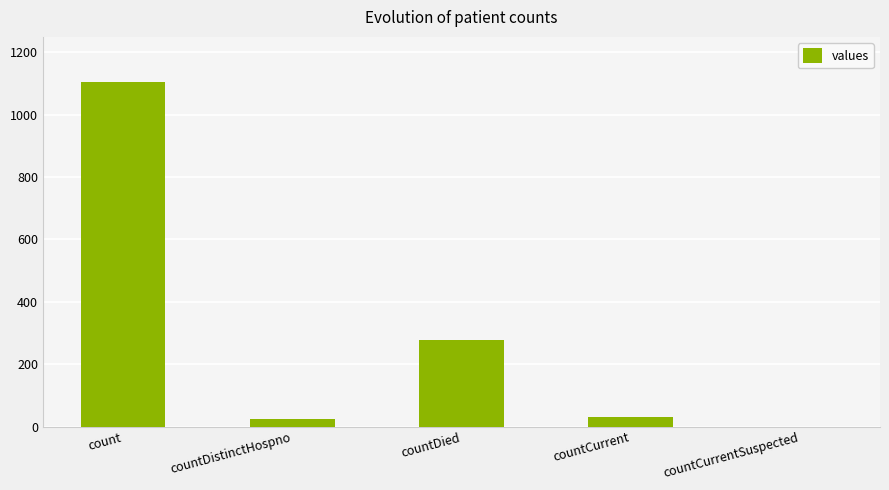

Reading left to right, list all the values displayed in this chart.

count=1104	countDistinctHospno=23	countDied=279	countCurrent=29	countCurrentSuspected=0